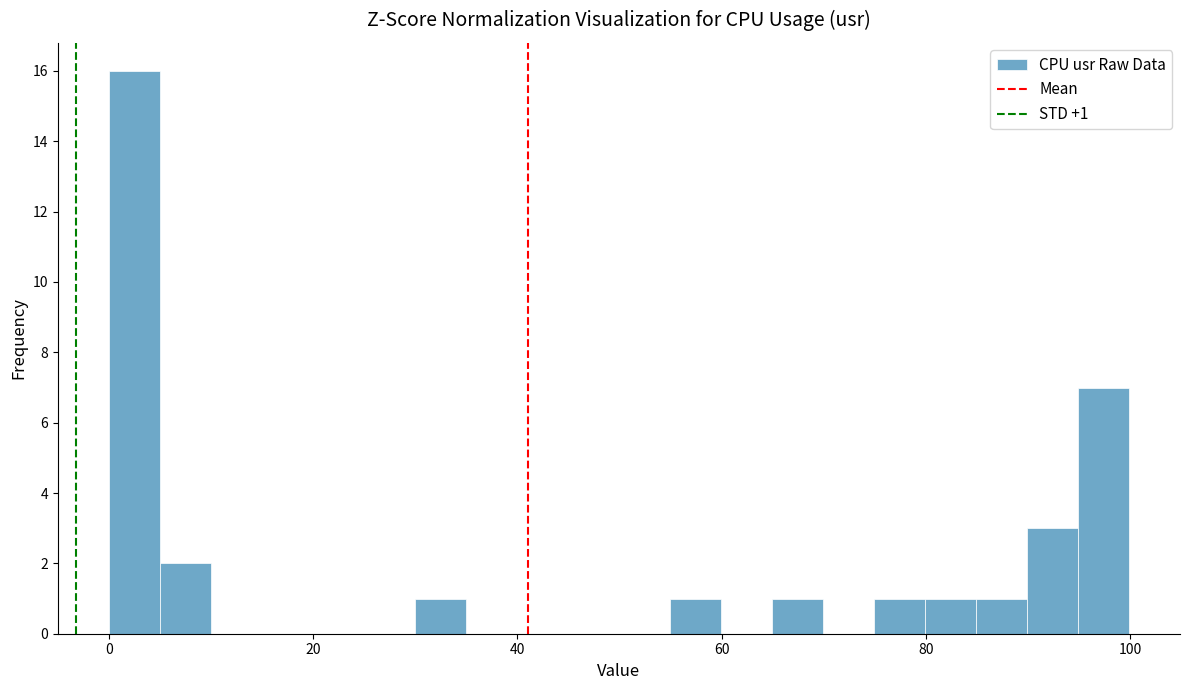

Around what value on the x-axis is the tallest bar? Give the approximate position of its centre, as read against the axis.

2